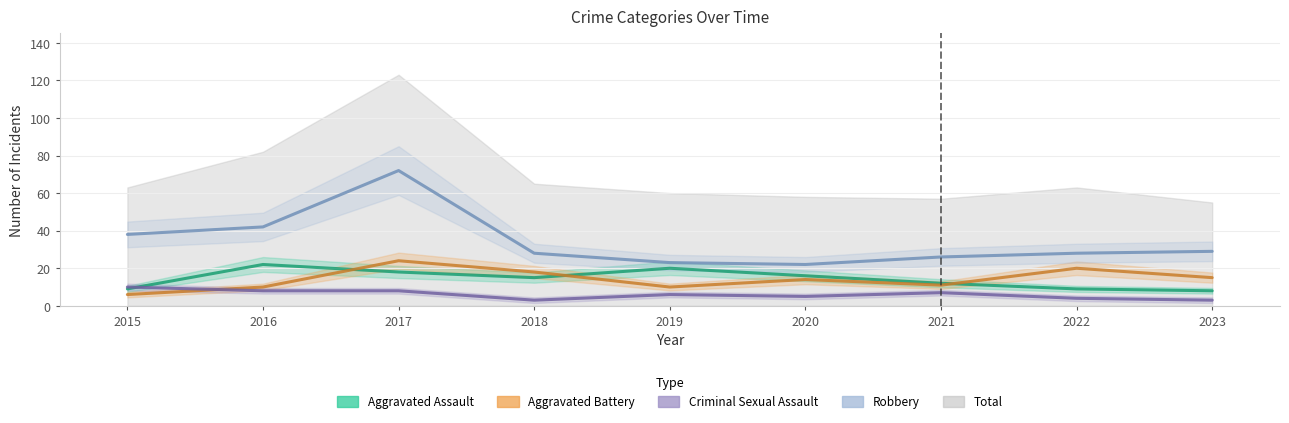

At which category does Criminal Sexual Assault reach its first local peak?

2019